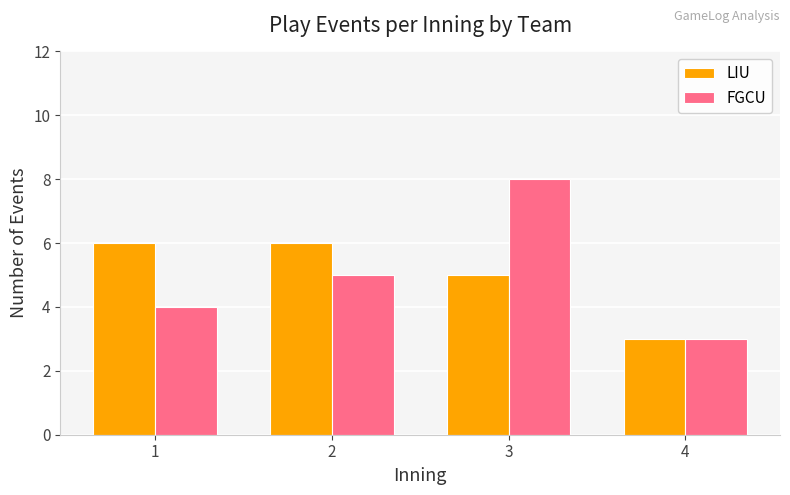

What is the total value across all series at 4?

6